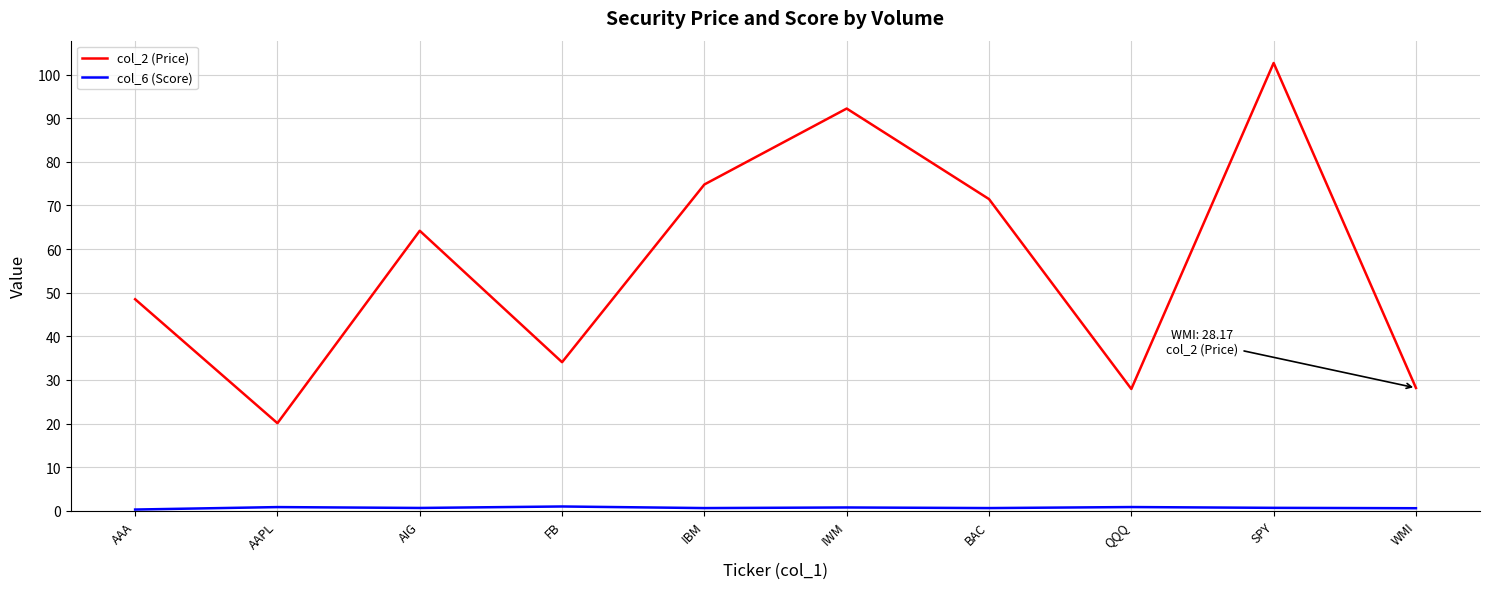

At which category is the sum across all series the highest?

SPY